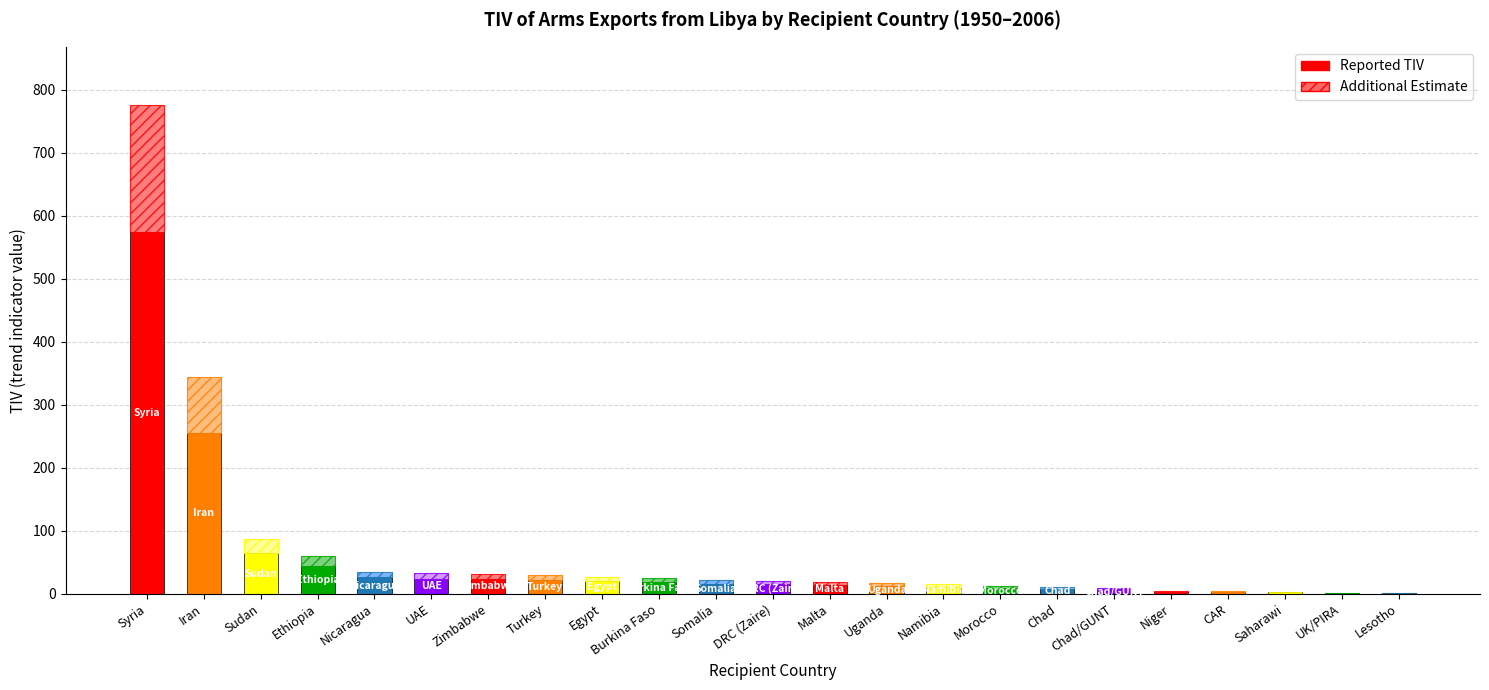

At which category is the sum across all series the highest?

Syria